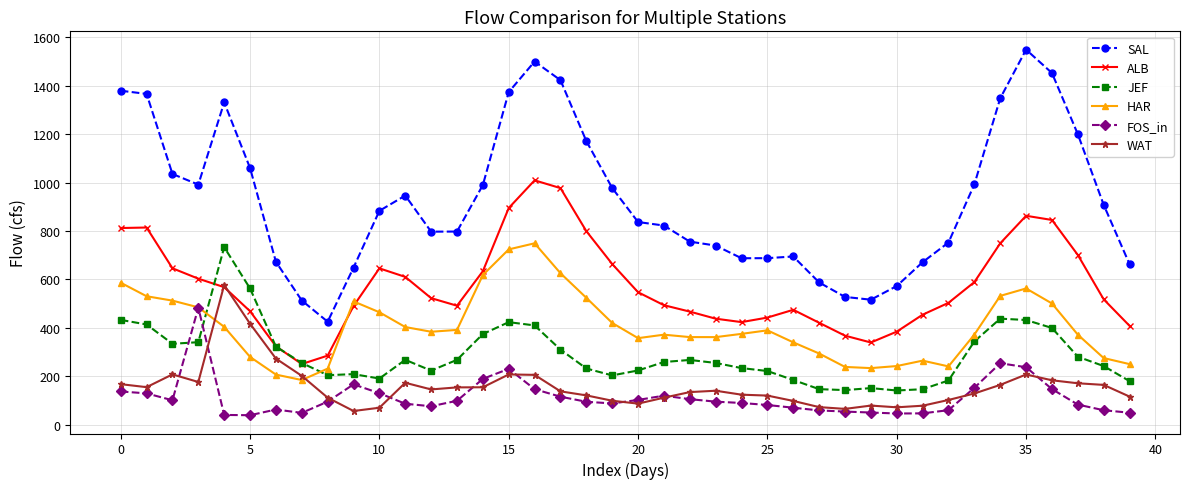

Which series has the largest range (max minus min)?

SAL